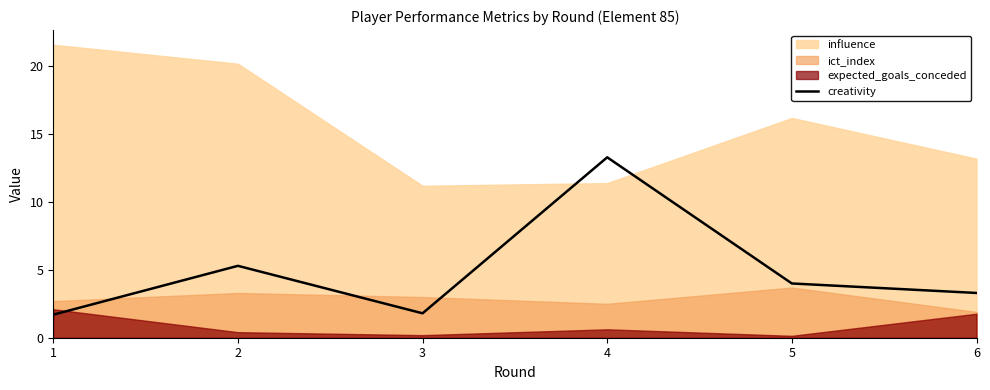

How many data points does each series have?

6